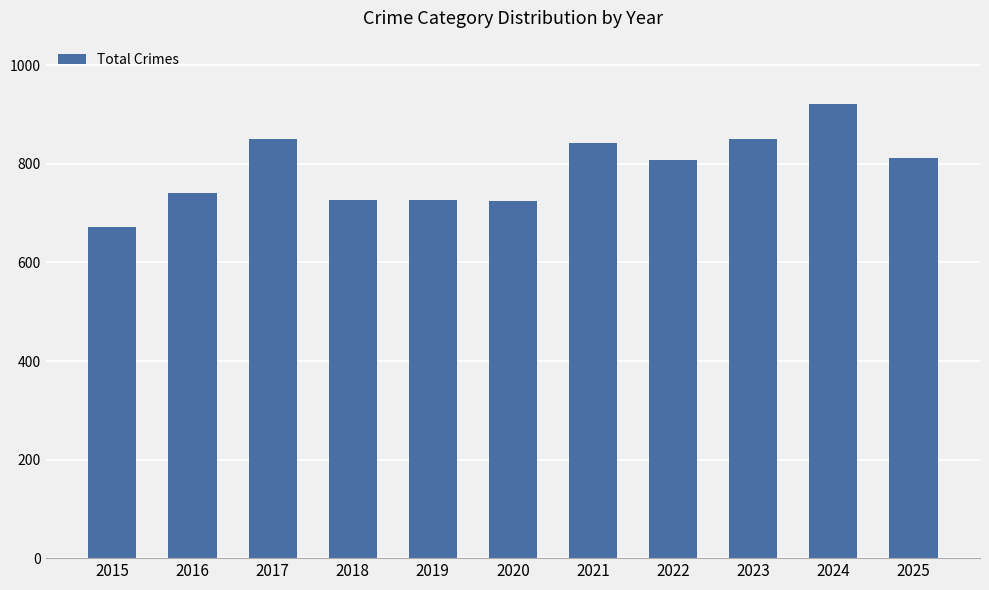

What is the minimum value shown in the chart?

671